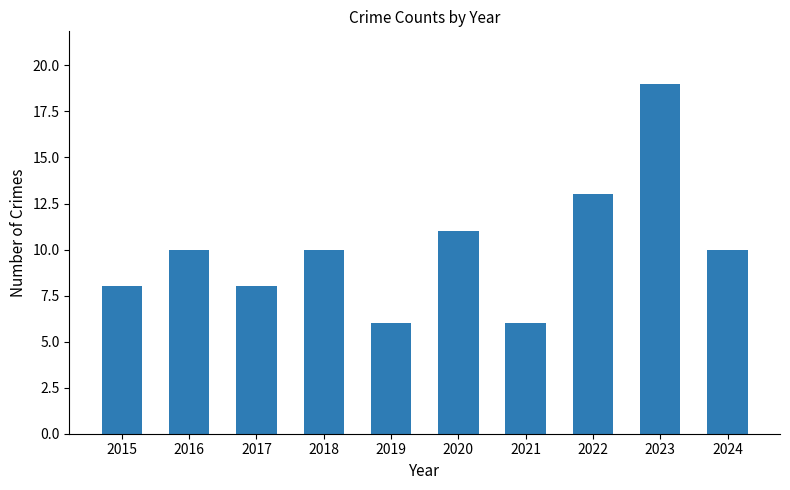

The value at 2022 is 13. True or false?

True